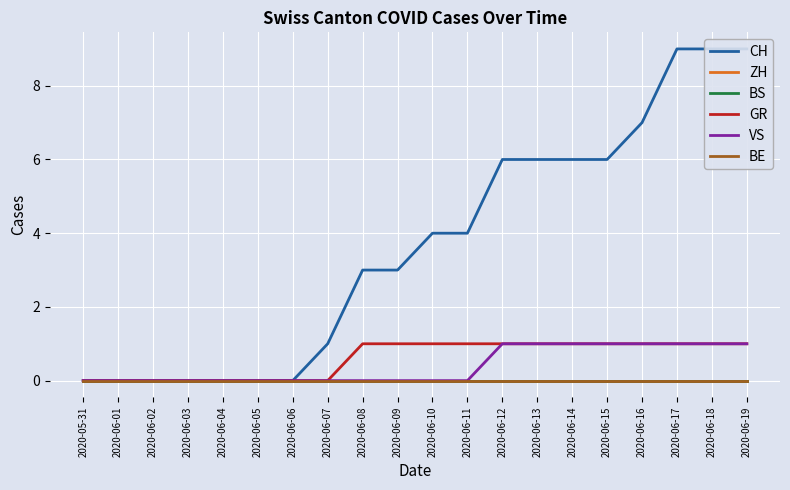

What is the difference between the highest and lowest values at 2020-06-16?

7